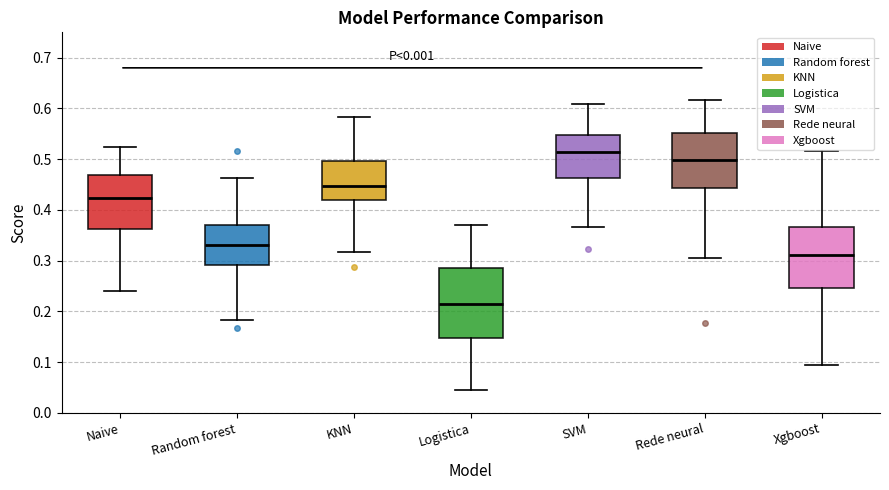

Comparing the boxes themselves (not the whiskers), which one is the tallest?

Logistica